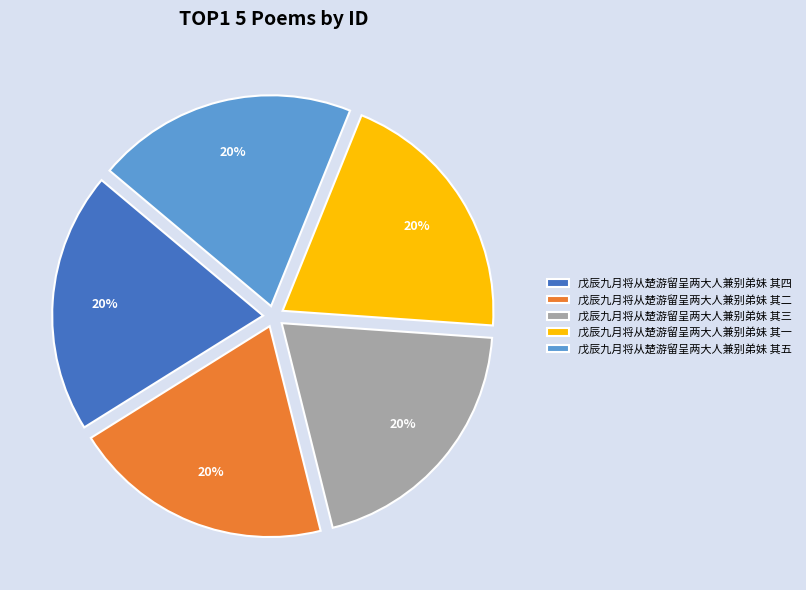

To the nearest percent, what percentage of the pie is 戊辰九月将从楚游留呈两大人兼别弟妹 其一?

20%